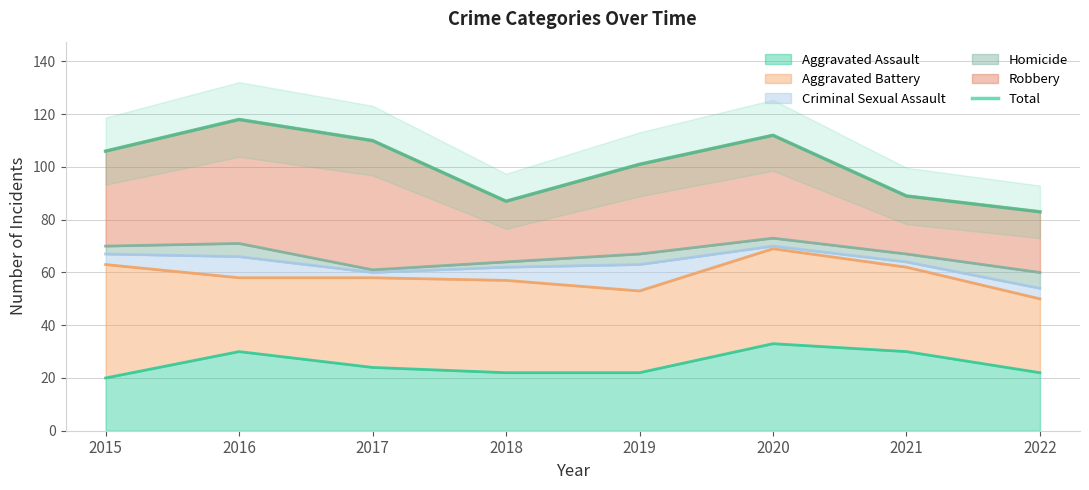

Approximately how many times larger is the value at 2015 compared to 2021?

1.2